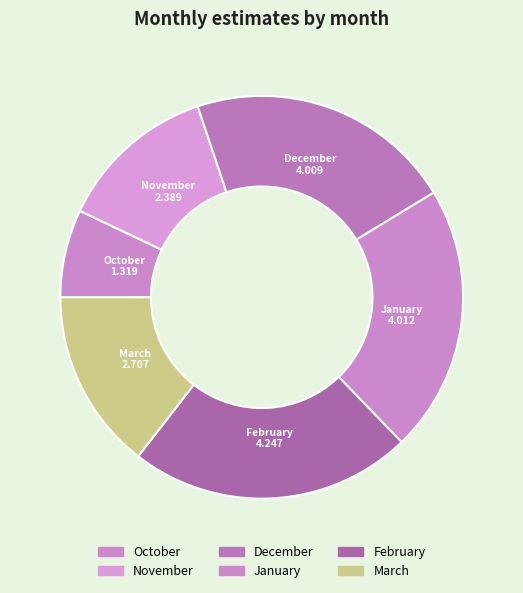

To the nearest percent, what percentage of the pie is October?

7%